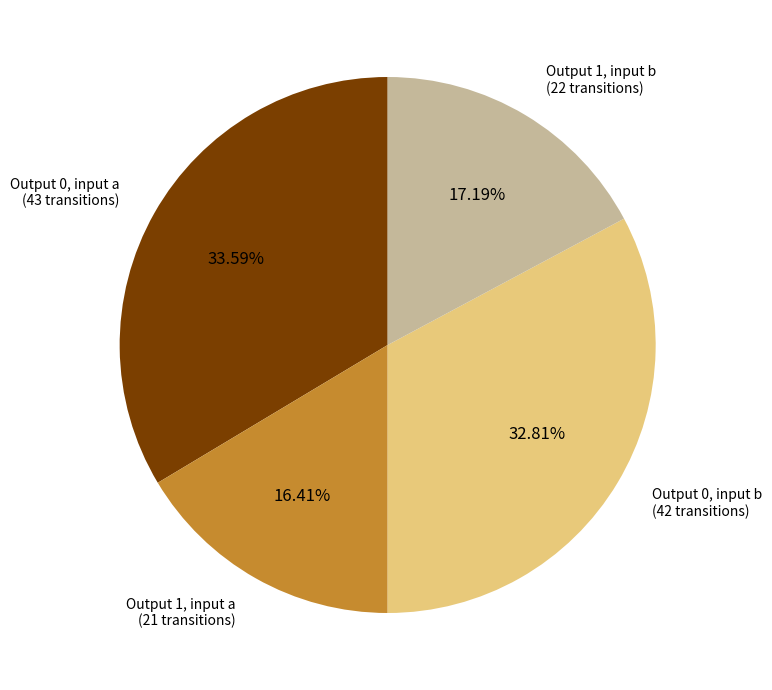

Is there a majority slice in this chart?

No